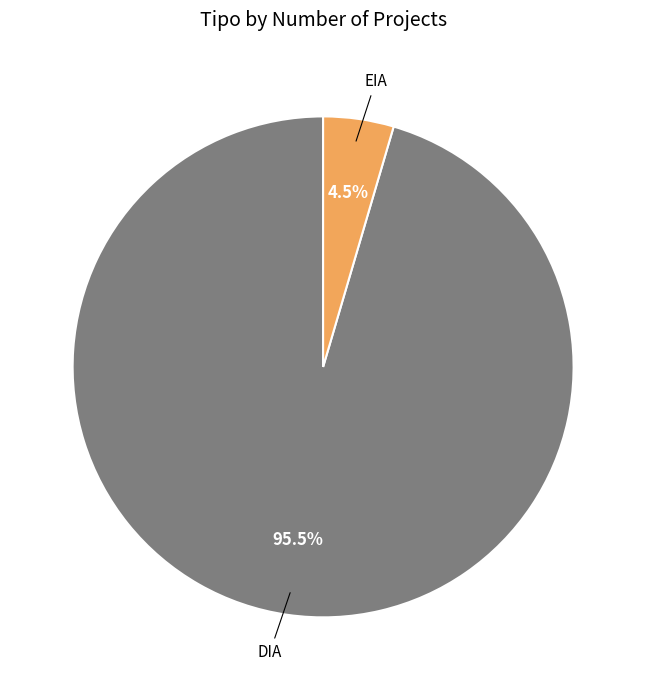

Which has a higher value, DIA or EIA?

DIA